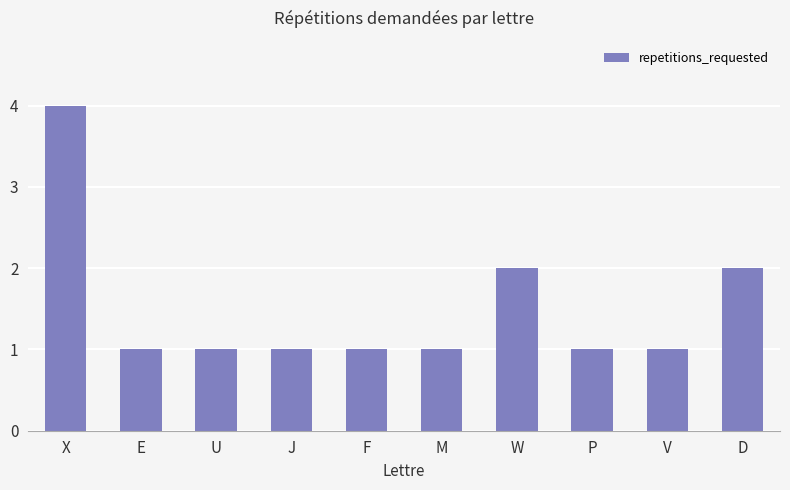

What is the greatest value displayed?

4